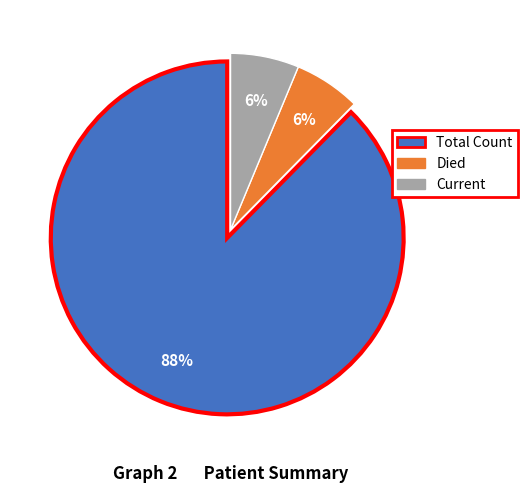

Which category has the biggest portion of the pie?

Total Count